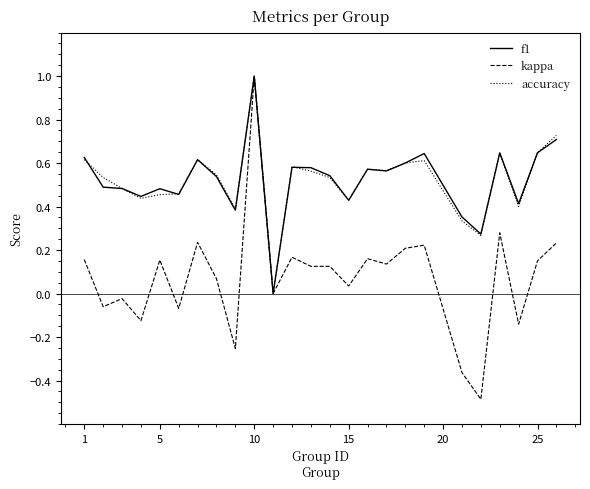

How many lines are shown in the chart?

3